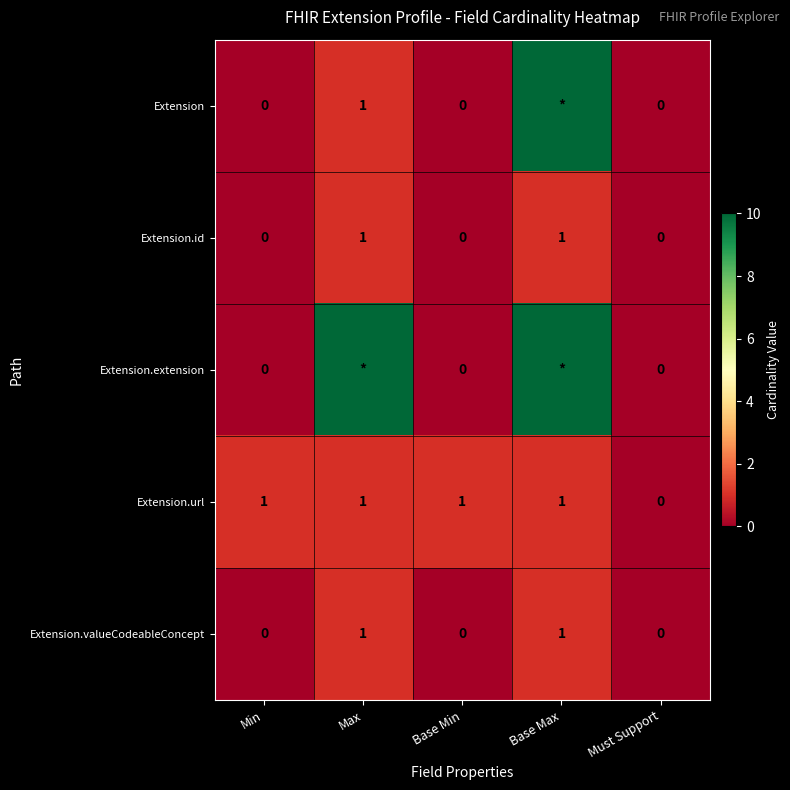

What is the sum of all Extension.url values?

4